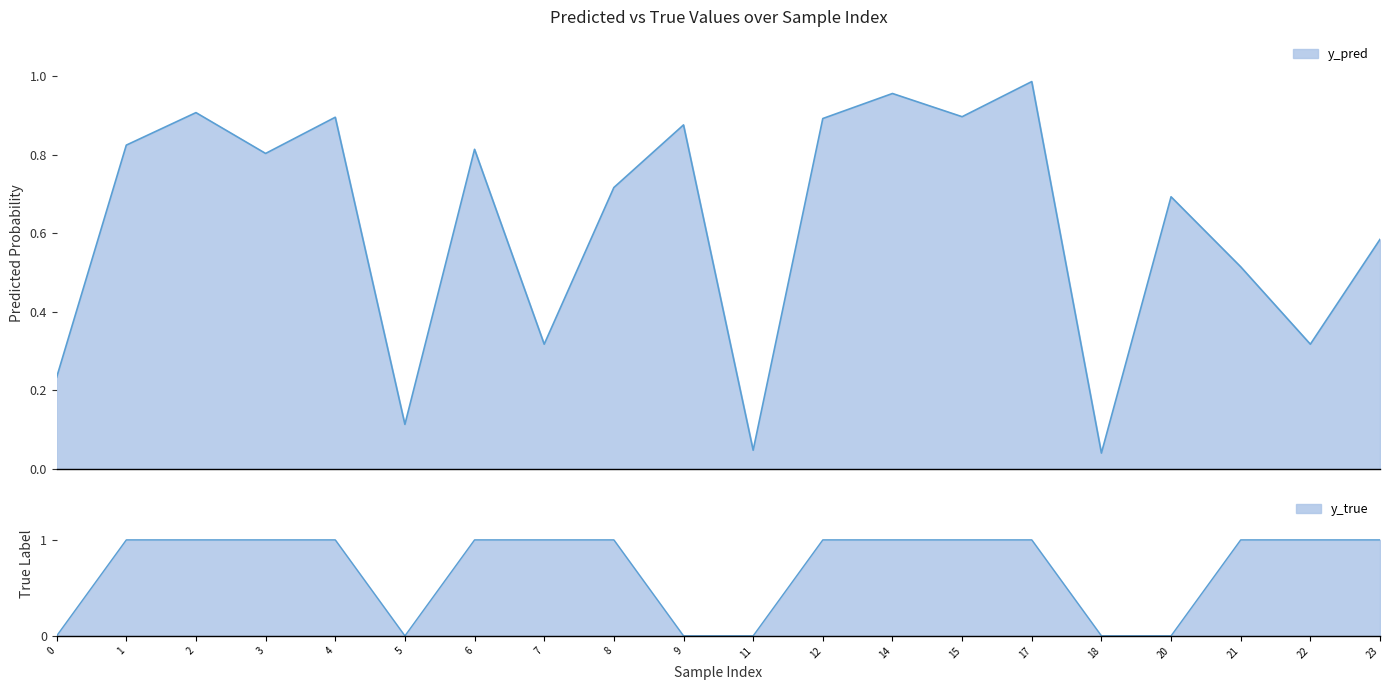

Which series has the largest total across all categories?

y_true